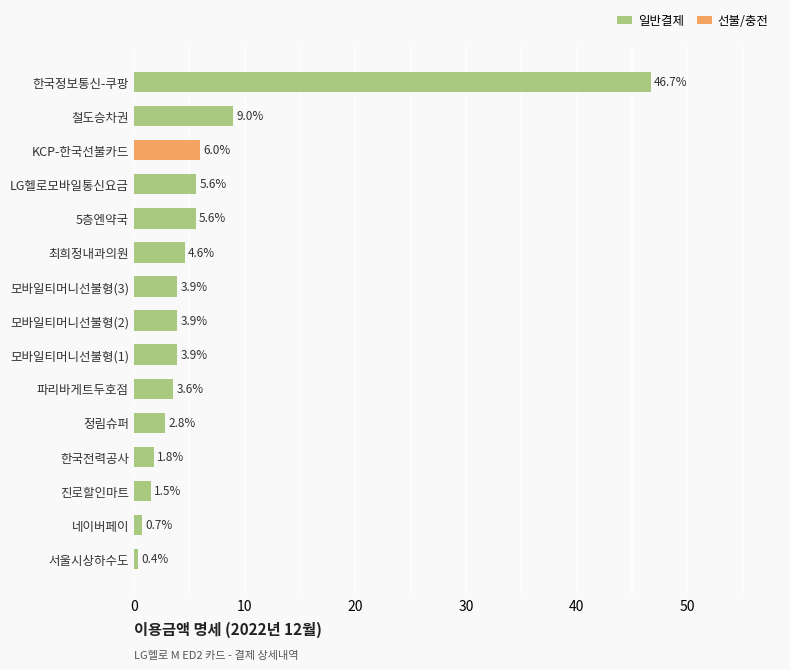

Which has a higher value, 한국정보통신-쿠팡 or 한국전력공사?

한국정보통신-쿠팡